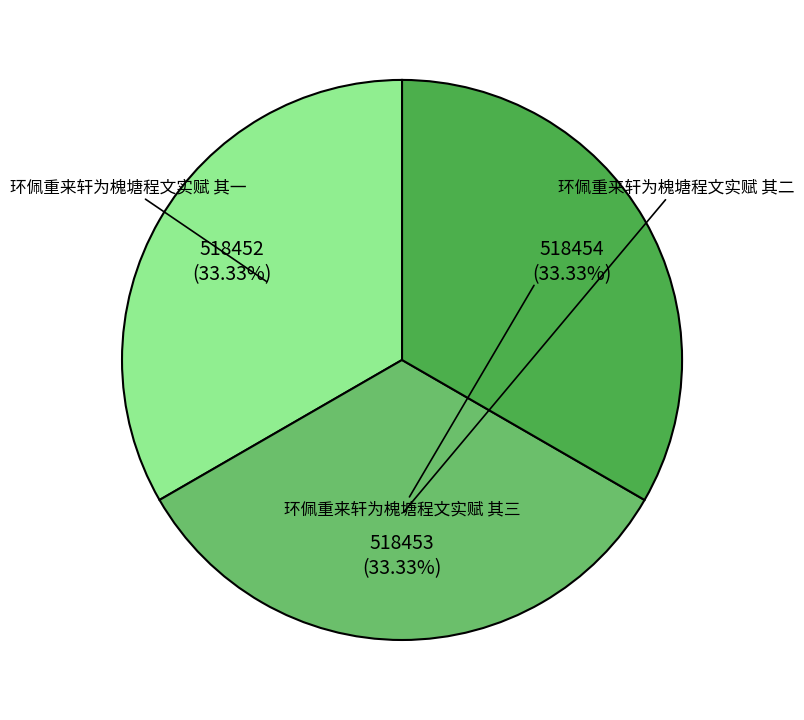

What percentage is the 环佩重来轩为槐塘程文实赋 其一 slice, to the nearest percent?

33%